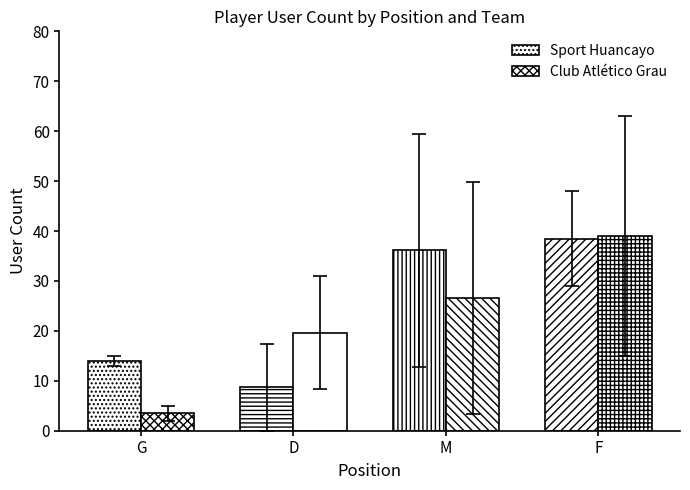

What is the label of the 2nd bar from the right?

M